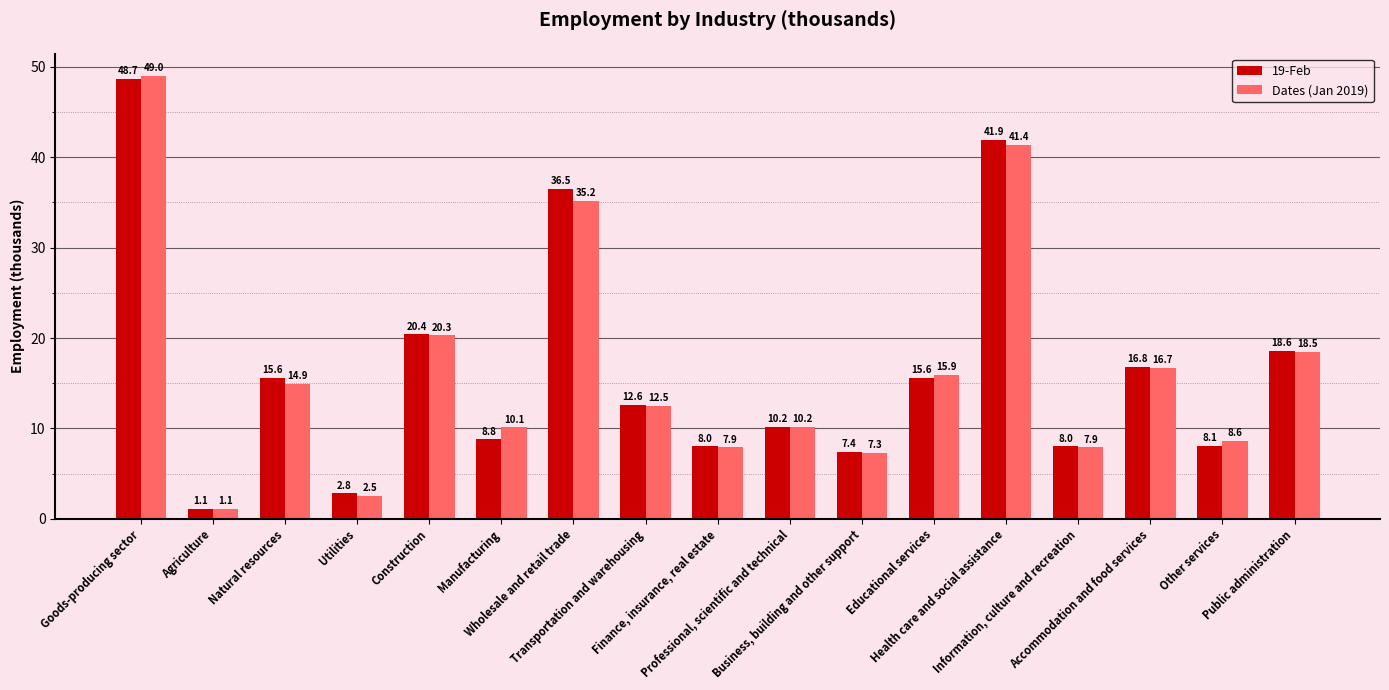

How many bars are there in total?

34